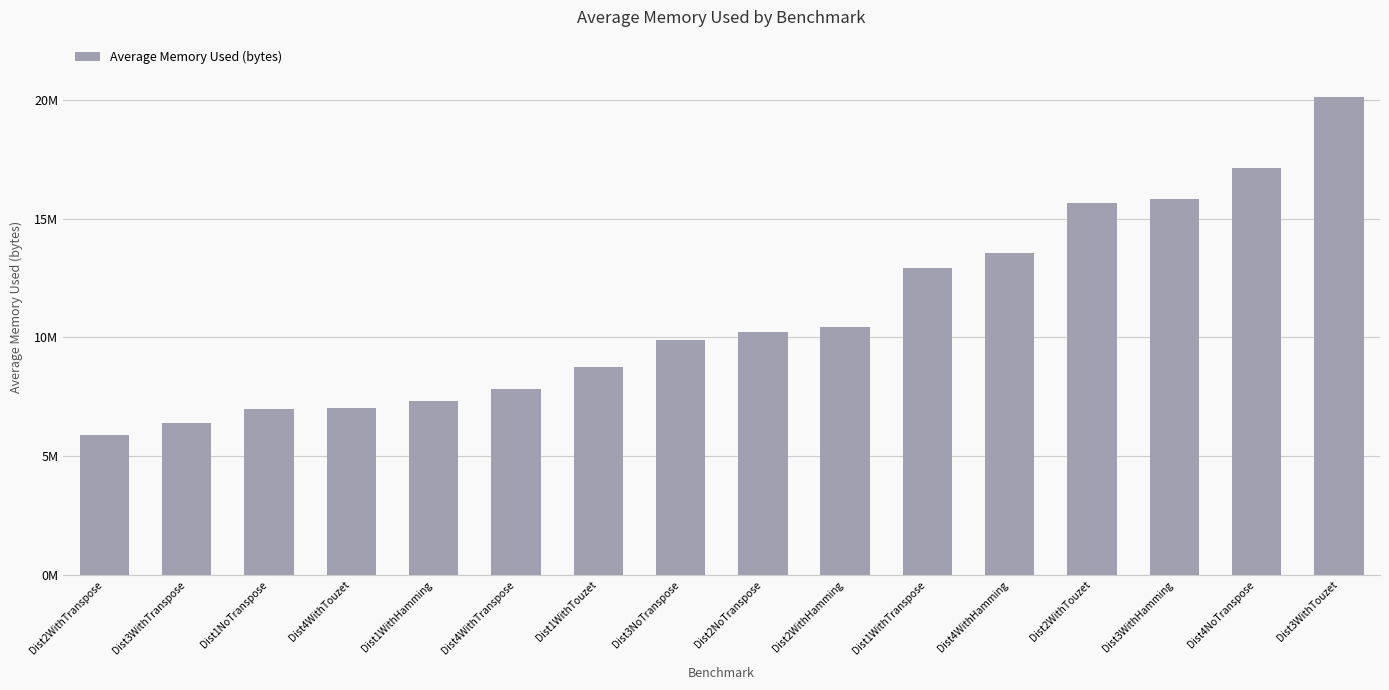

Are the bars horizontal?

No